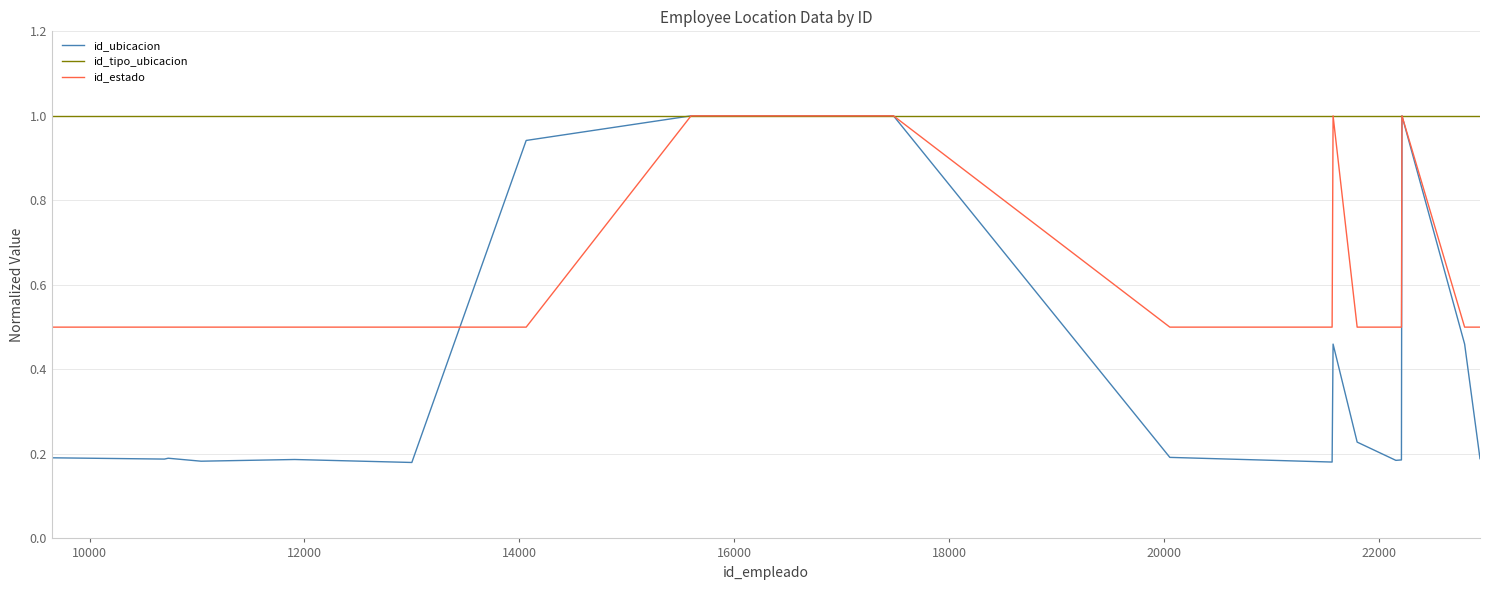

What is the maximum value for id_tipo_ubicacion?

1.0